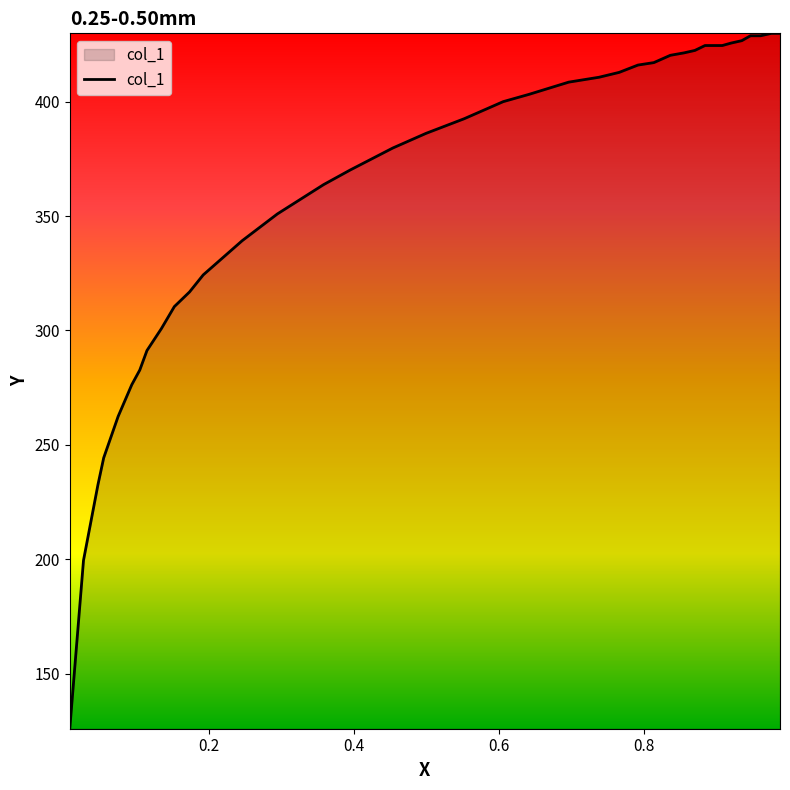

What is the difference between the maximum and minimum values?

304.0